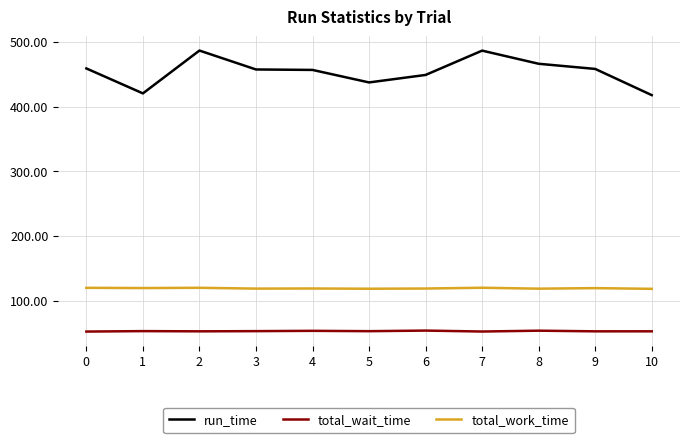

Which series has the largest total across all categories?

run_time